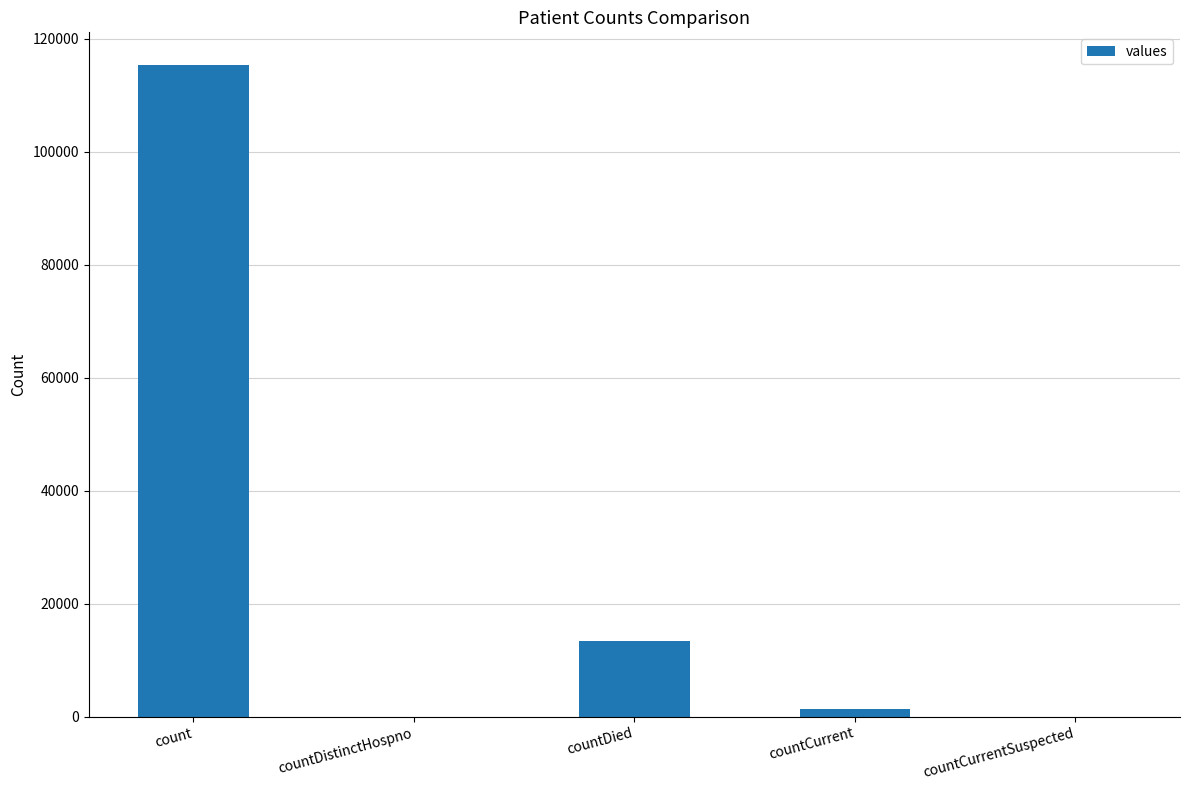

Reading left to right, list all the values displayed in this chart.

count=115379	countDistinctHospno=0	countDied=13343	countCurrent=1383	countCurrentSuspected=0